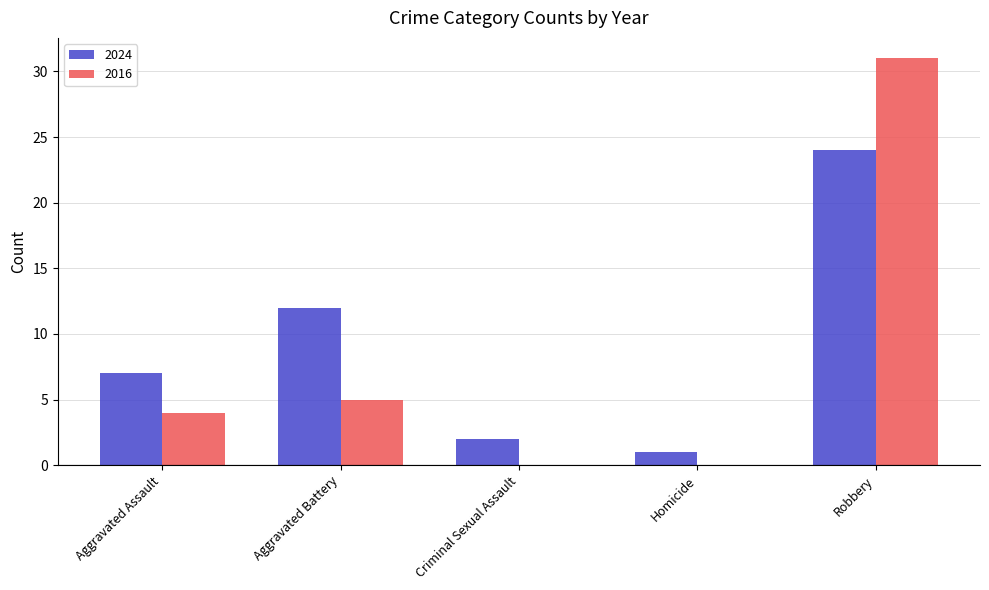

Is the value of 2016 at Robbery greater than the value of 2024 at Aggravated Assault?

Yes